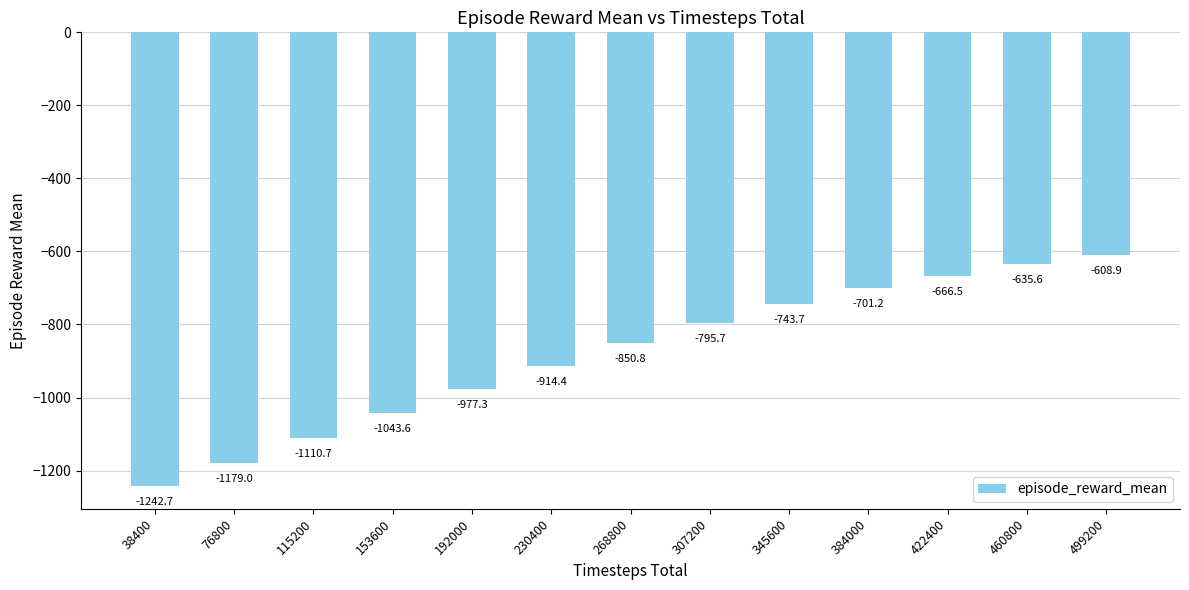

Which has a higher value, 192000 or 460800?

460800